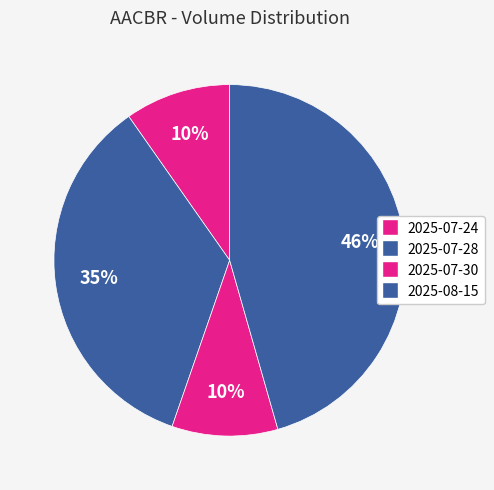

What percentage is the 2025-07-30 slice, to the nearest percent?

10%